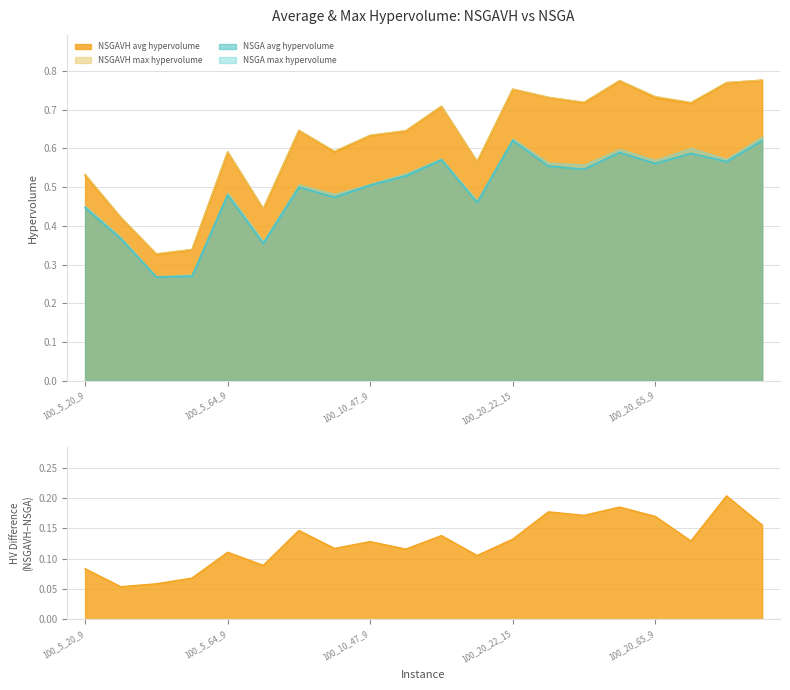

What is the label of the 6th point from the left?

100_5_64_15